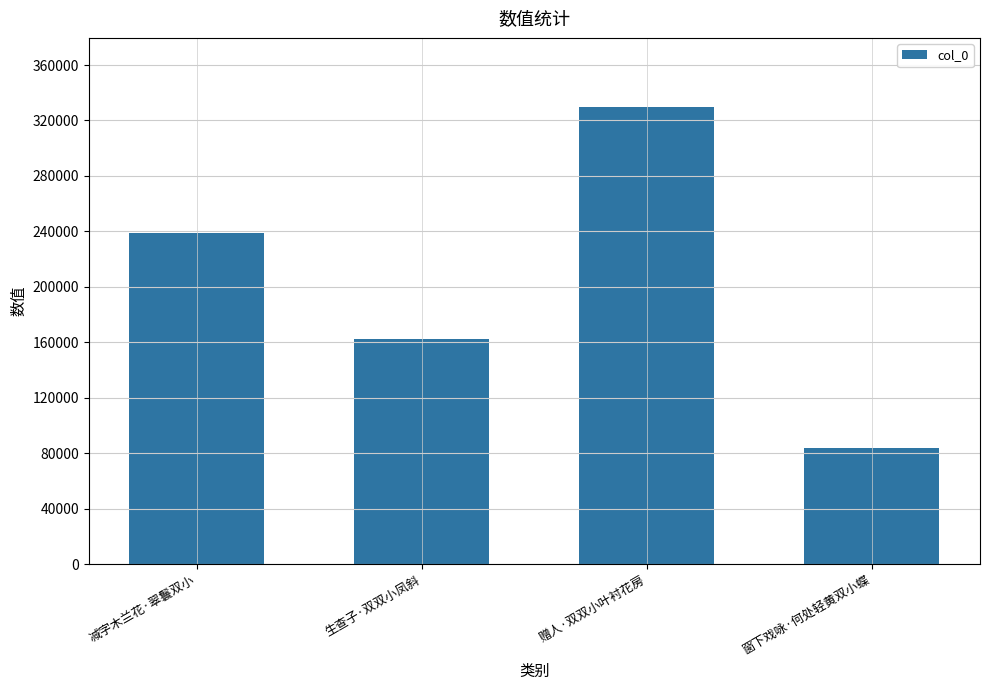

Reading left to right, list all the values displayed in this chart.

减字木兰花·翠鬟双小=239000	生查子·双双小凤斜=162686	赠人·双双小叶衬花房=330048	窗下戏咏·何处轻黄双小蝶=83971